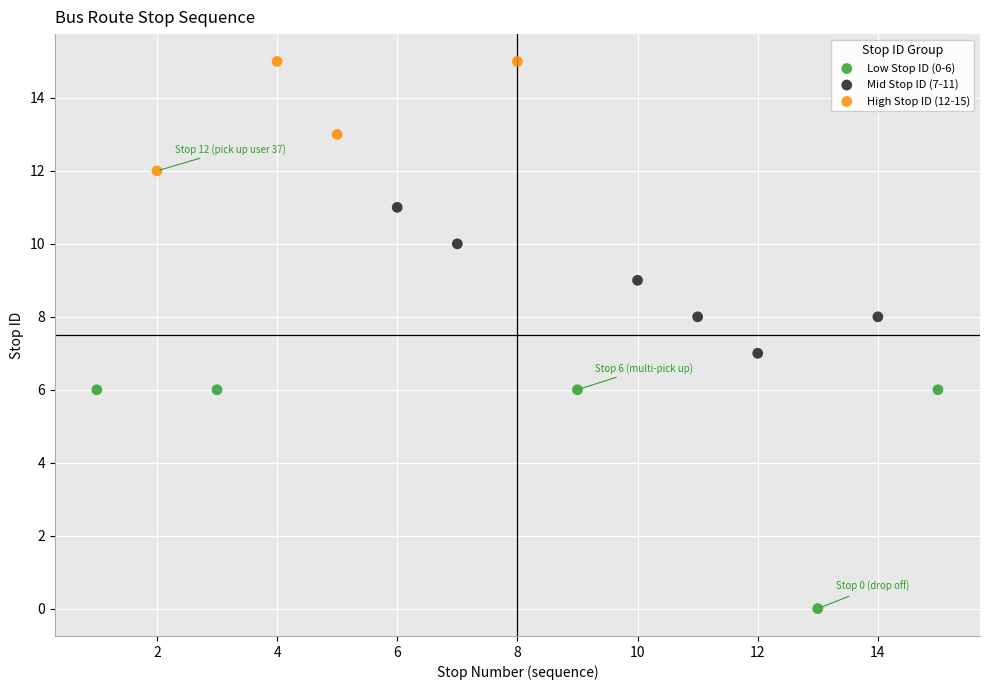

Which series reaches the minimum Y coordinate?

Low Stop ID (0-6)